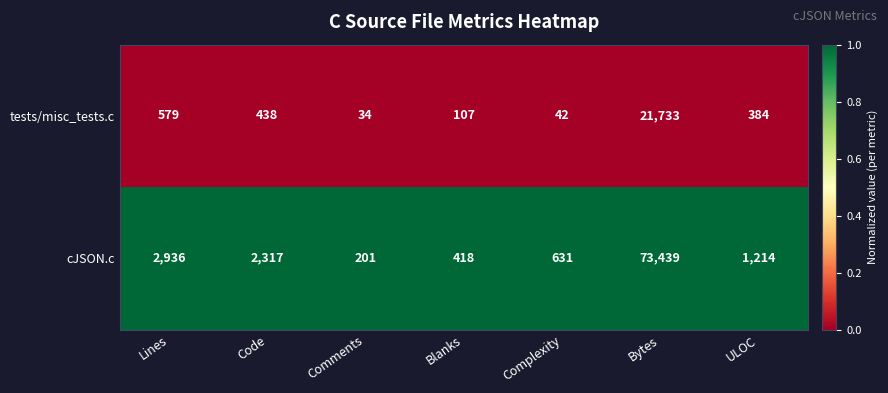

Reading left to right, list all the values displayed in this chart.

tests/misc_tests.c: Lines=579	Code=438	Comments=34	Blanks=107	Complexity=42	Bytes=21733	ULOC=384
cJSON.c: Lines=2936	Code=2317	Comments=201	Blanks=418	Complexity=631	Bytes=73439	ULOC=1214